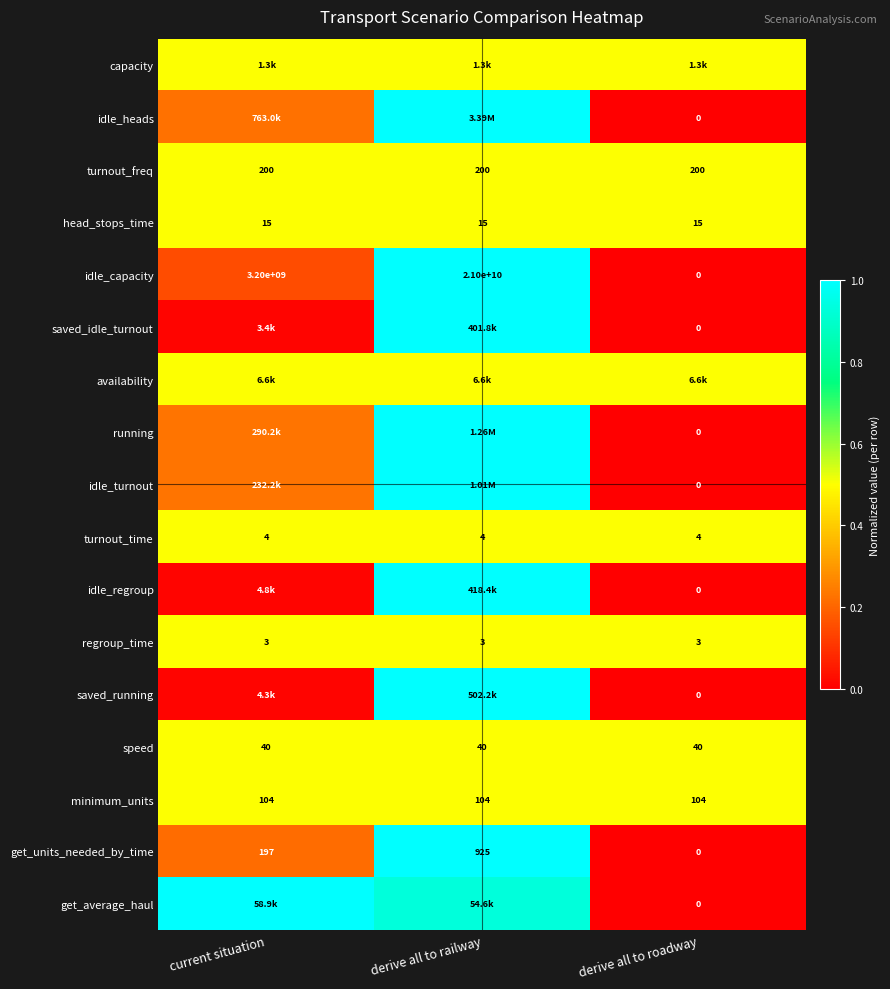

Where is get_units_needed_by_time nearest to the value 462?

current situation